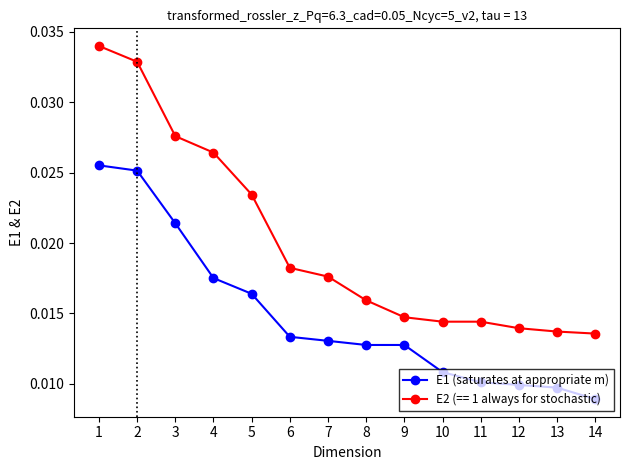

At which category does the chart reach its minimum across all series?

14